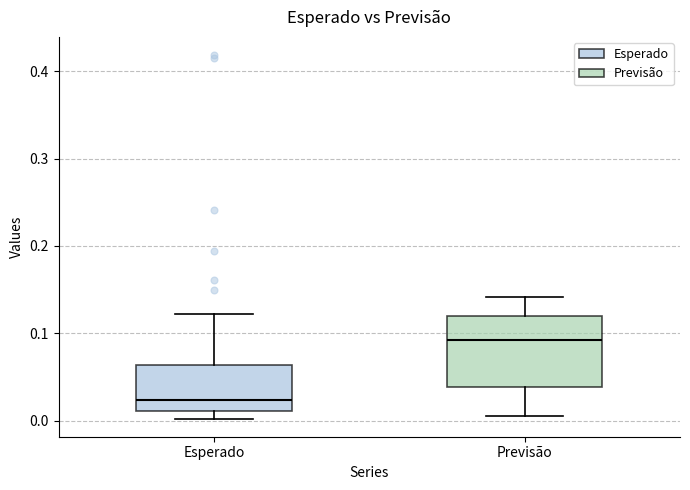

Reading left to right, read every box against the y-axis: the position of its median line, the range the box covers, and the ends of its whiskers. The values are not printed on the chart, so give them approximately, as read against the axis.

Esperado: median 0.02, box 0.01 to 0.06, whiskers 0.00 to 0.12
Previsão: median 0.09, box 0.04 to 0.12, whiskers 0.01 to 0.14